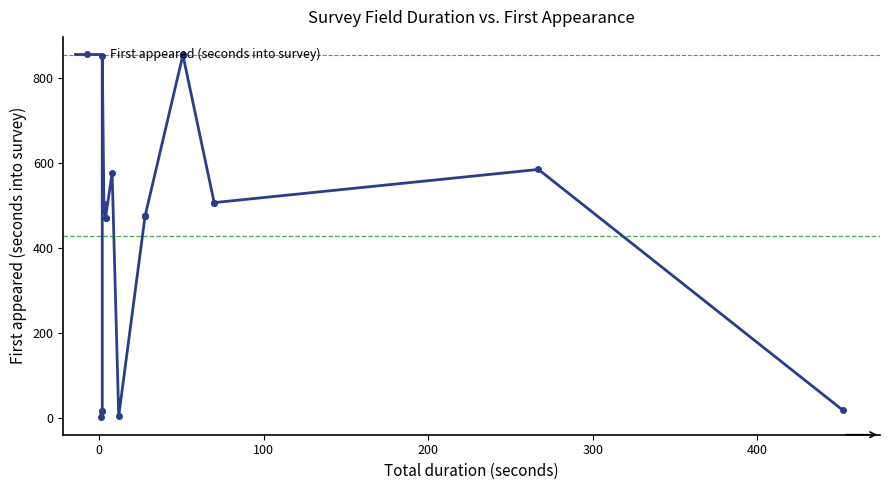

Count the number of values greater than 504.

8